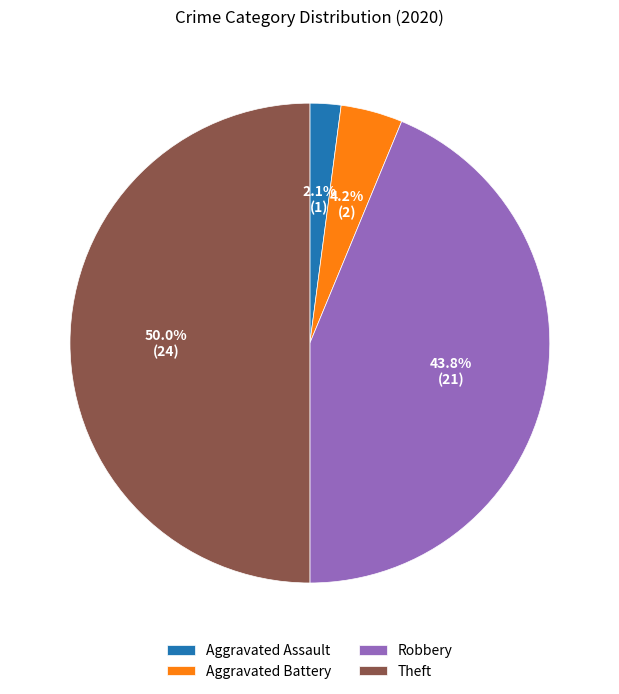

Is Robbery the majority of the pie?

No